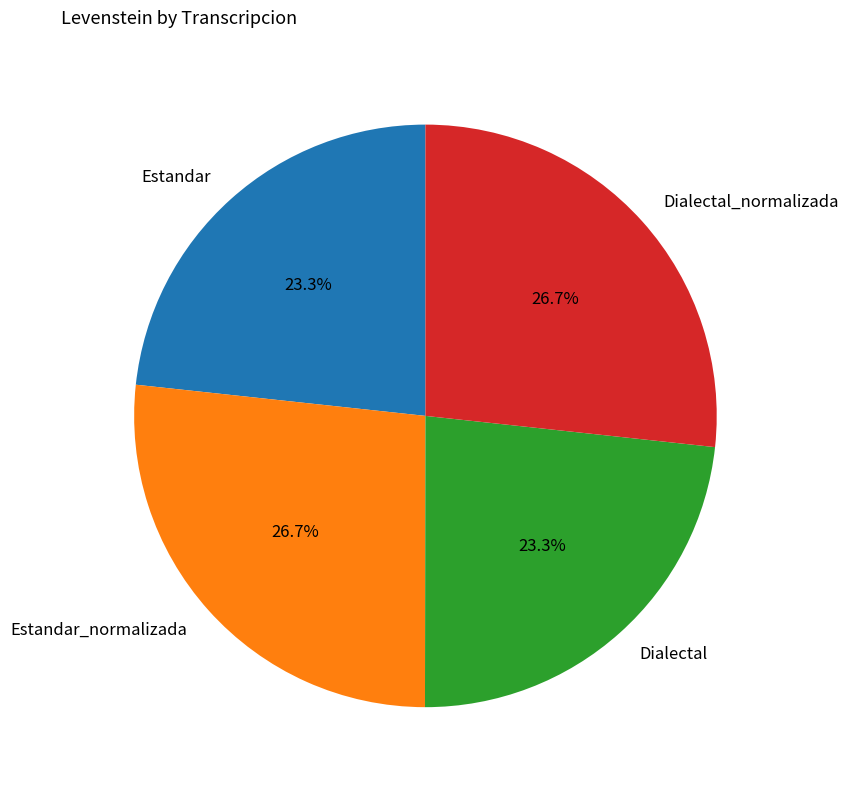

Is the sum of Dialectal_normalizada and Estandar_normalizada greater than half?

Yes